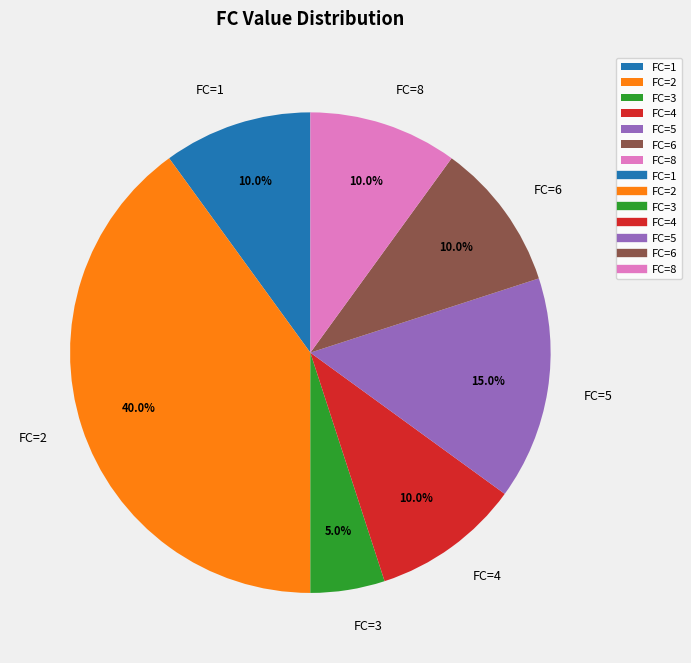

What is the ratio of the value at FC=6 to the value at FC=1?

1.0